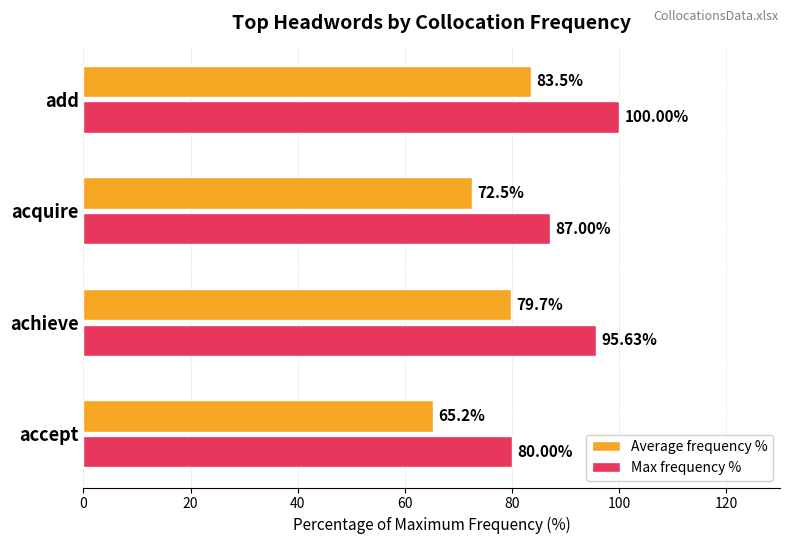

Where is Max frequency % nearest to the value 90?

acquire